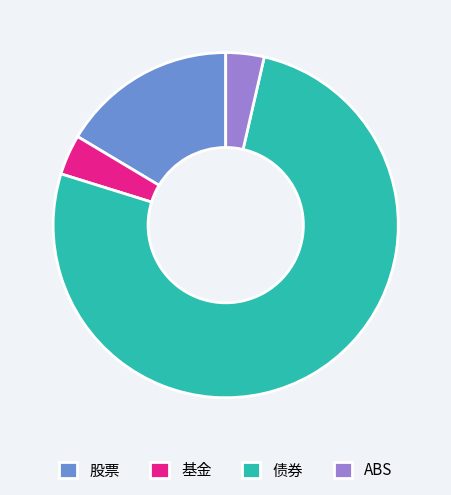

Which category has the biggest portion of the pie?

债券